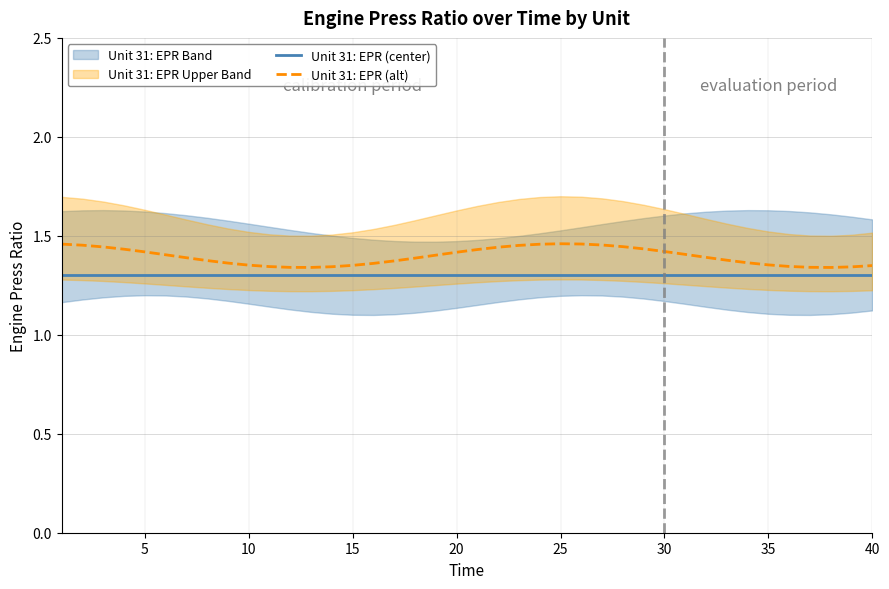

True or false: Unit 31: EPR (center) and Unit 31: EPR (alt) cross at least once.

False